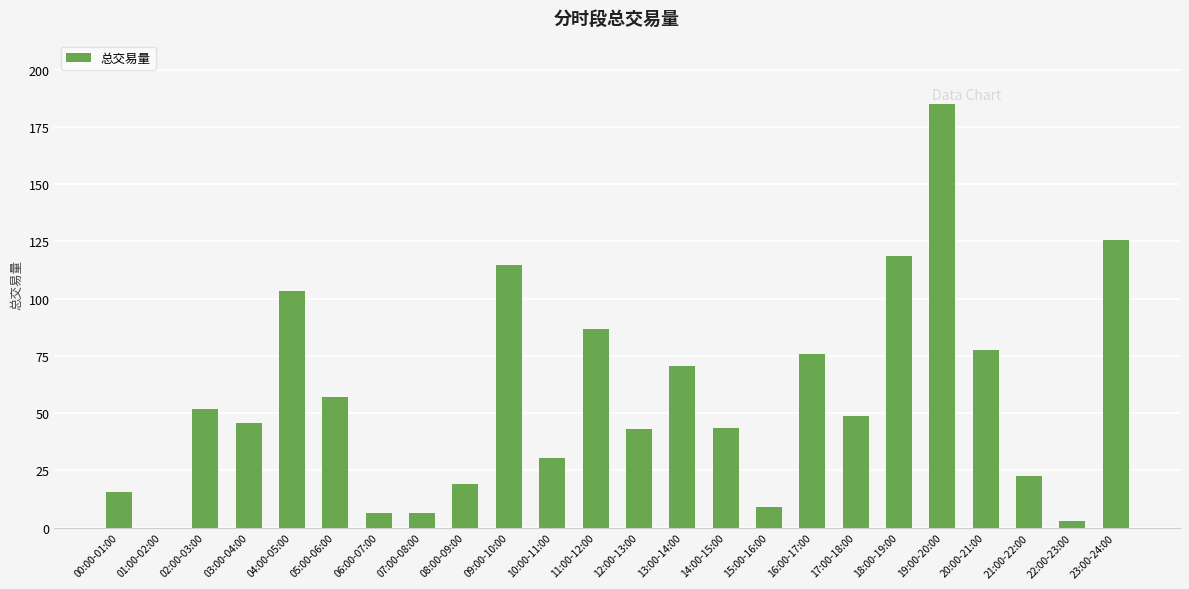

Which label corresponds to the largest value in the chart?

19:00-20:00